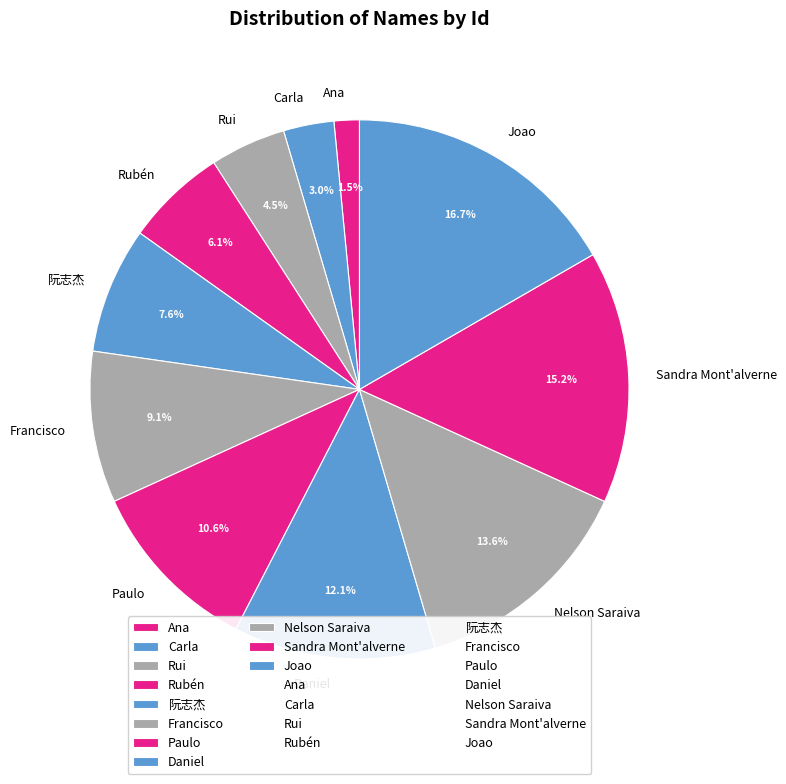

Do Nelson Saraiva and Daniel together represent more than half of the pie?

No